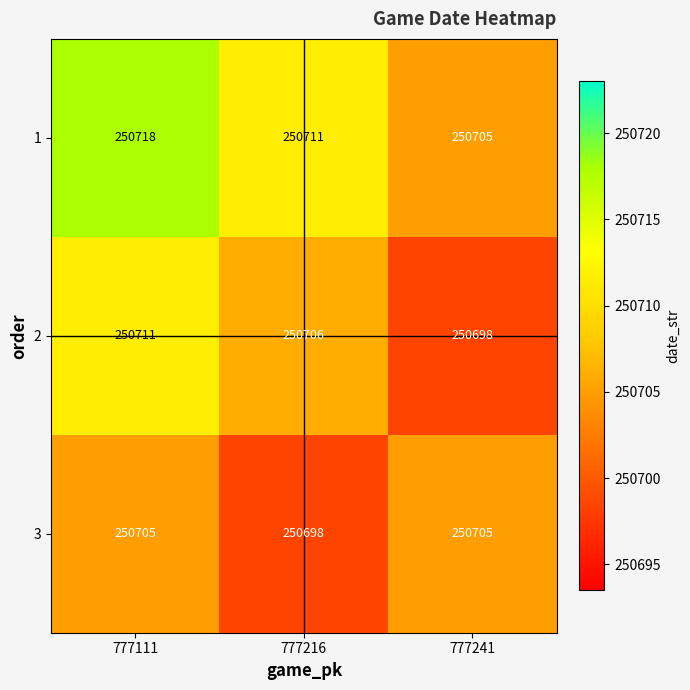

How many data points does each series have?

3